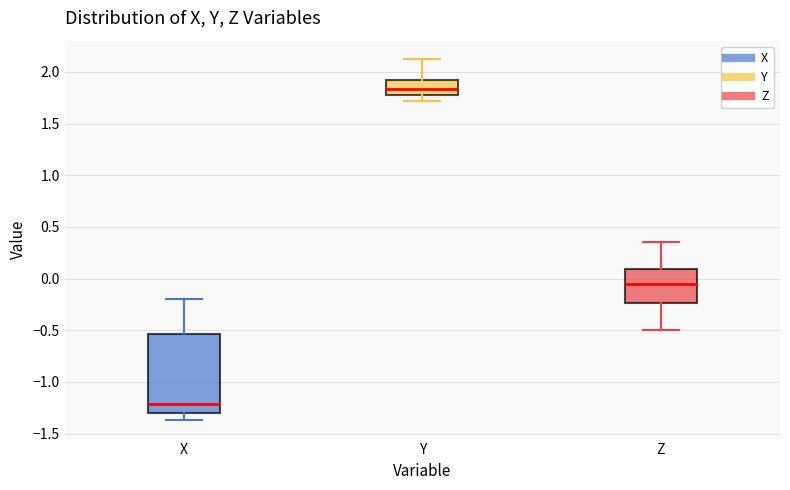

Reading left to right, transcribe this box plot: for each box, give where its median line is, the range the box spans, and where its two whiskers end, as read against the y-axis. The values are not printed on the chart, so give them approximately, as read against the axis.

X: median -1.20, box -1.30 to -0.55, whiskers -1.35 to -0.20
Y: median 1.85, box 1.75 to 1.95, whiskers 1.70 to 2.15
Z: median -0.05, box -0.25 to 0.10, whiskers -0.50 to 0.35